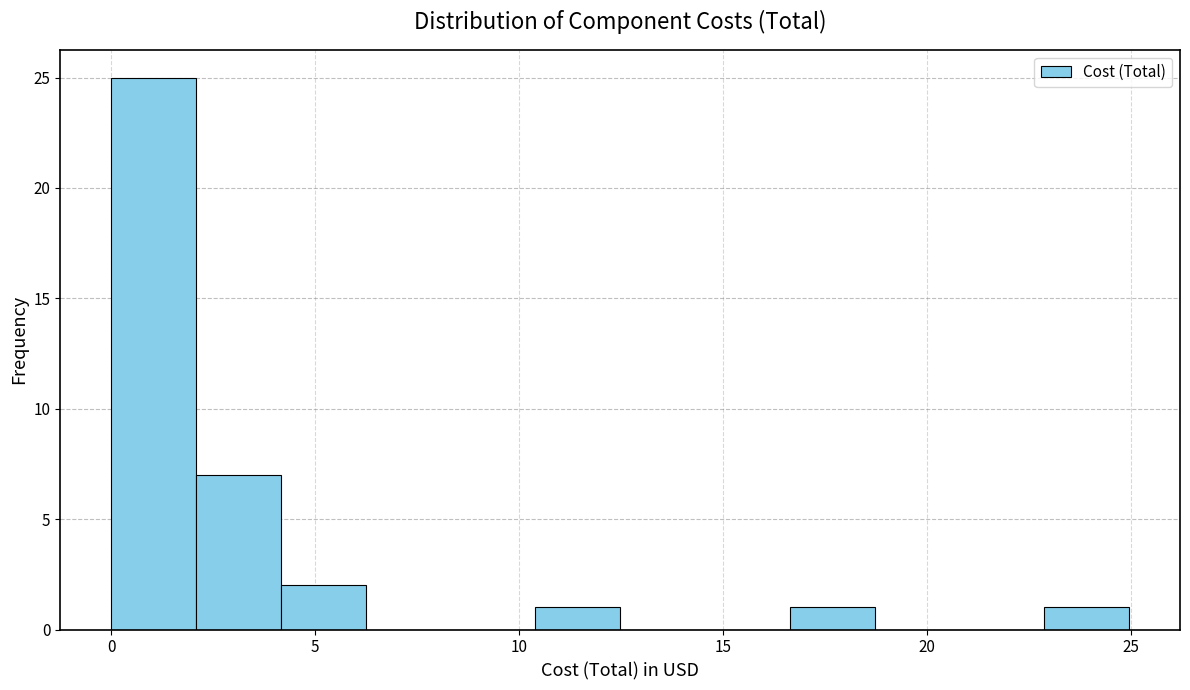

Reading left to right, transcribe this chart: for each bar, give the range it covers on the x-axis and its height. Neither the bar edges nor the heights are printed on the chart, so give them approximately, as read against the axes.

0.0 to 2.0: 25
2.0 to 4.0: 7
4.0 to 6.0: 2
6.0 to 8.5: 0
8.5 to 10.5: 0
10.5 to 12.5: 1
12.5 to 14.5: 0
14.5 to 16.5: 0
16.5 to 18.5: 1
18.5 to 21.0: 0
21.0 to 23.0: 0
23.0 to 25.0: 1